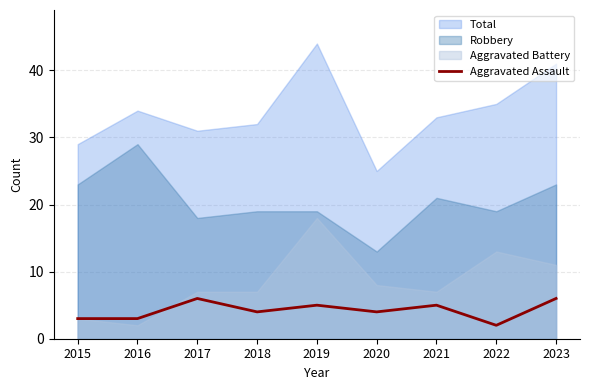

Is it true that the value at 2018 is 3?

False